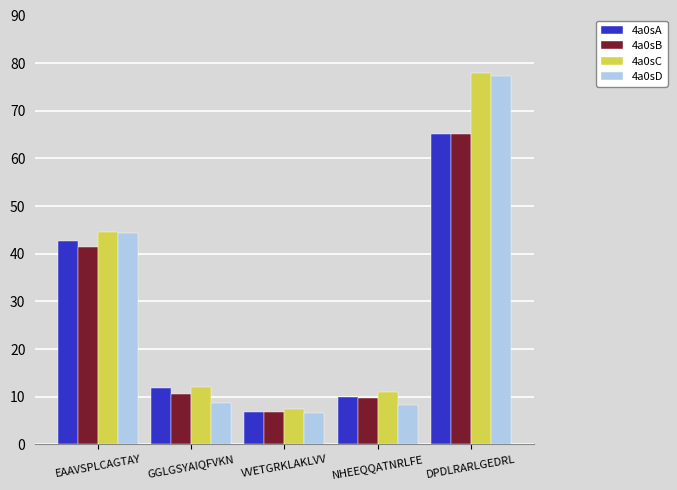

What position from the left is GGLGSYAIQFVKN?

2